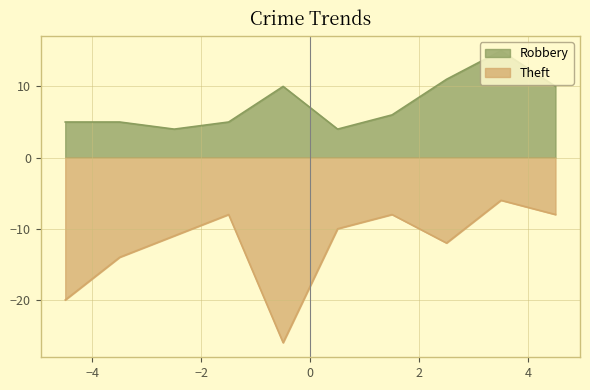

Reading right to left, list all the values displayed in this chart.

Robbery: 10	15	11	6	4	10	5	4	5	5
Theft: -8	-6	-12	-8	-10	-26	-8	-11	-14	-20